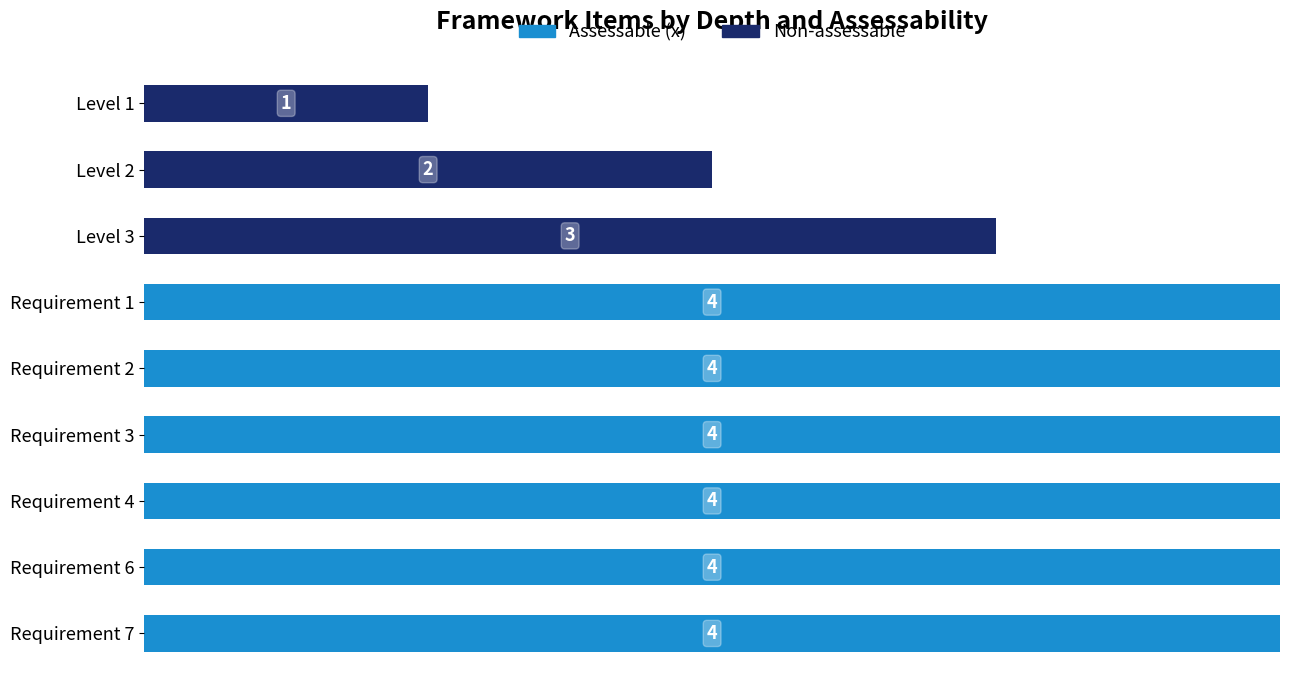

What are all the series names shown in the legend?

Assessable (x), Non-assessable